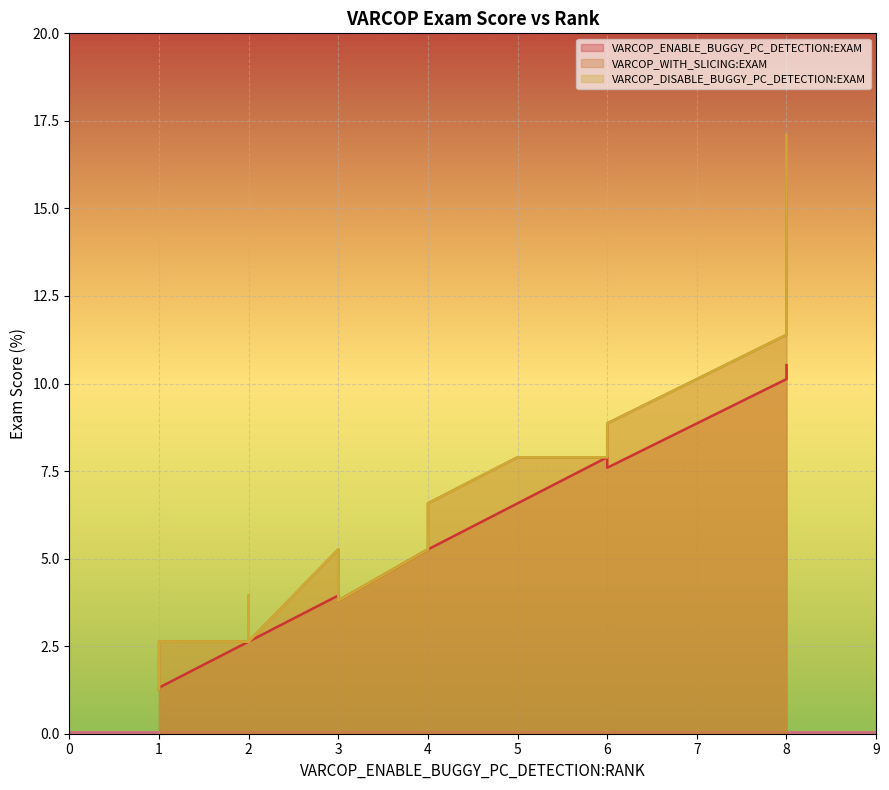

True or false: VARCOP_ENABLE_BUGGY_PC_DETECTION:EXAM and VARCOP_DISABLE_BUGGY_PC_DETECTION:EXAM intersect in this chart.

False